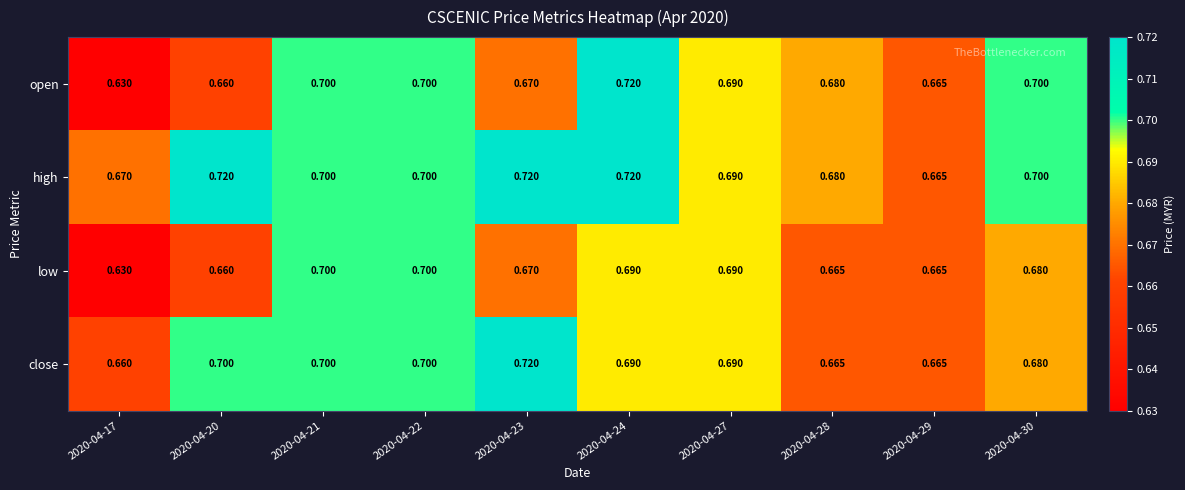

Rank the series by their average value, from lowest to highest.

low, open, close, high